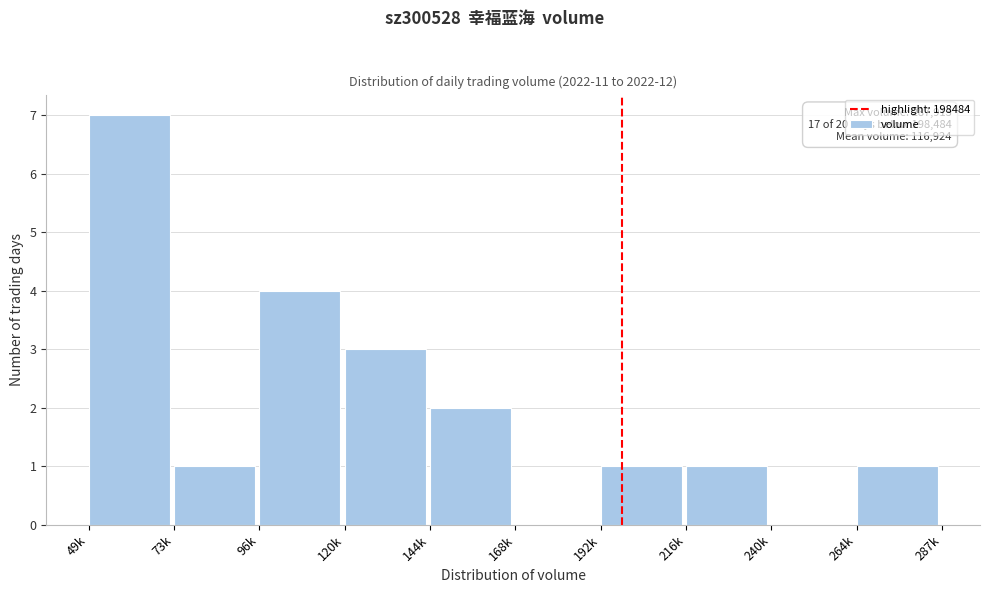

Reading left to right, what are all the values shown in this chart?

49k=7	73k=1	96k=4	120k=3	144k=2	168k=0	192k=1	216k=1	240k=0	264k=1